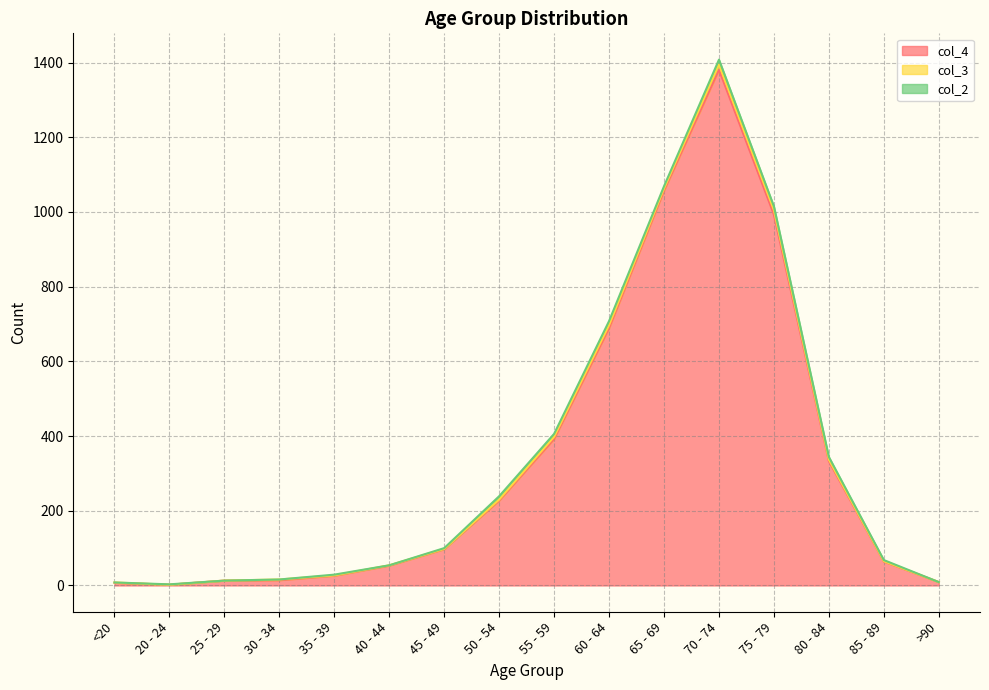

How many values in the col_3 series exceed 2?

7